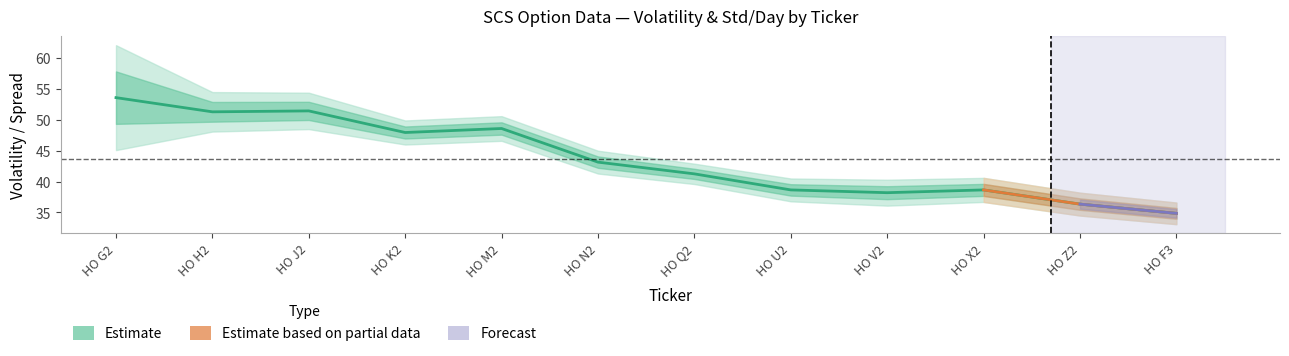

How many lines are shown in the chart?

3